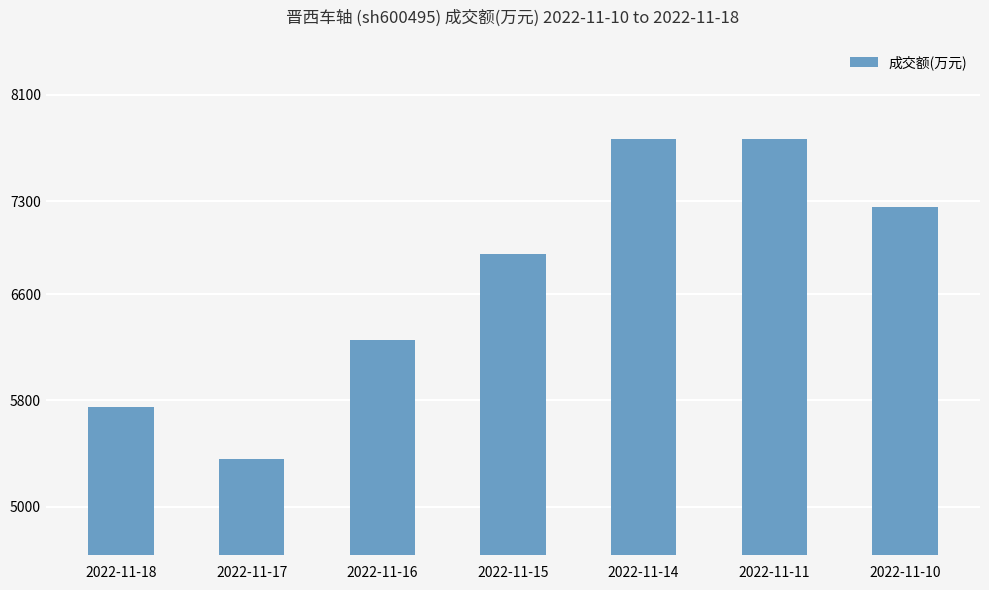

Read the value at 2022-11-16, to the nearest 50.

6250